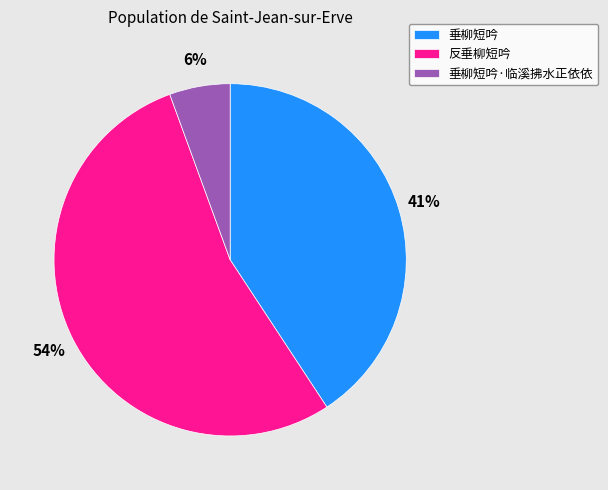

To the nearest percent, what is the difference between the 垂柳短吟 and 反垂柳短吟 slice percentages?

13%